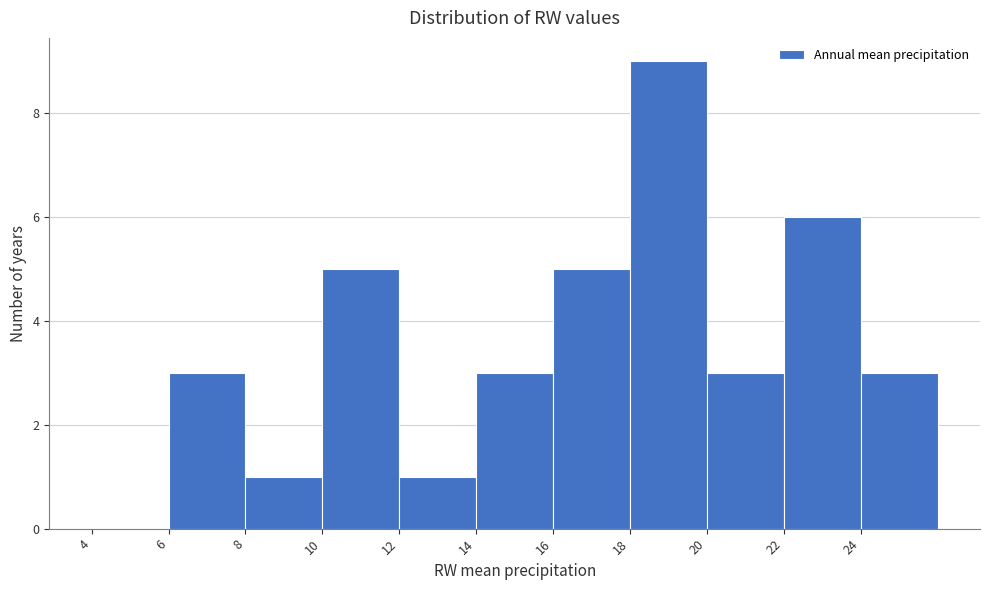

Reading left to right, transcribe this chart: for each bar, give the range it covers on the x-axis and its height. The values are not printed on the chart, so give them approximately, as read against the axis.

4 to 6: 0
6 to 8: 3
8 to 10: 1
10 to 12: 5
12 to 14: 1
14 to 16: 3
16 to 18: 5
18 to 20: 9
20 to 22: 3
22 to 24: 6
24 to 26: 3